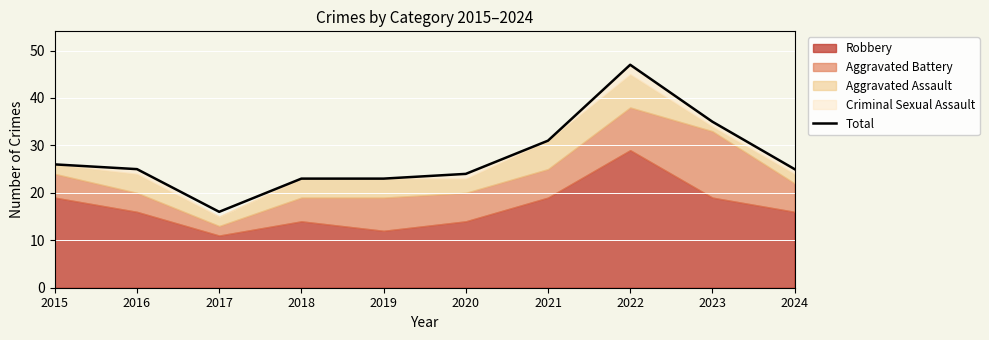

Rank the categories by value from lowest to highest.

2017, 2018, 2019, 2020, 2016, 2024, 2015, 2021, 2023, 2022